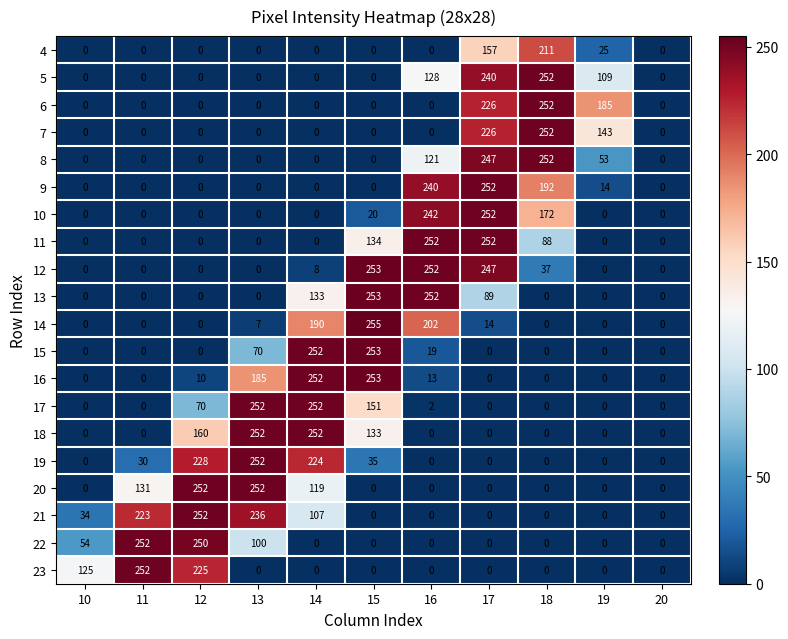

What is the total value across all series at 15?

1740